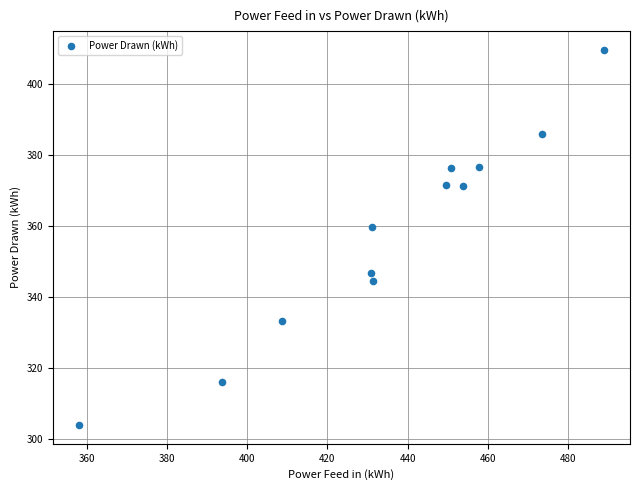

What Y value in the scatter plot is closest to 356?

359.8